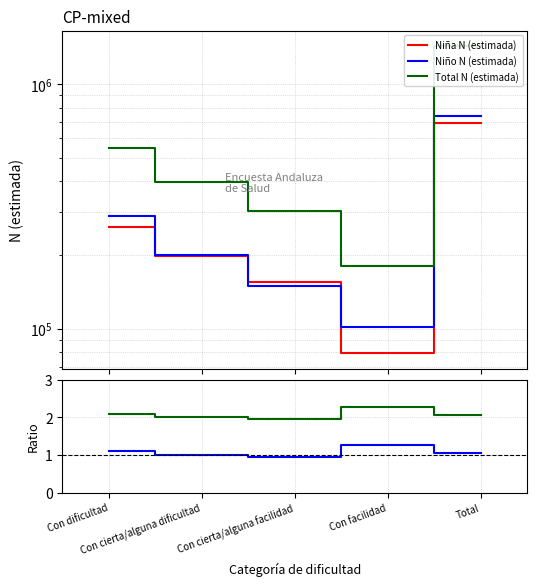

Reading right to left, extract all data points from this chart.

Niña N (estimada): 695017.0	79330.0	155199.0	198974.0	261513.0
Niño N (estimada): 738588.0	101452.0	148826.0	200109.0	288201.0
Total N (estimada): 1433604.0	180782.0	304025.0	399083.0	549714.0
Niño/Niña: 1.1	1.3	1.0	1.0	1.1
Total/Niña: 2.1	2.3	2.0	2.0	2.1